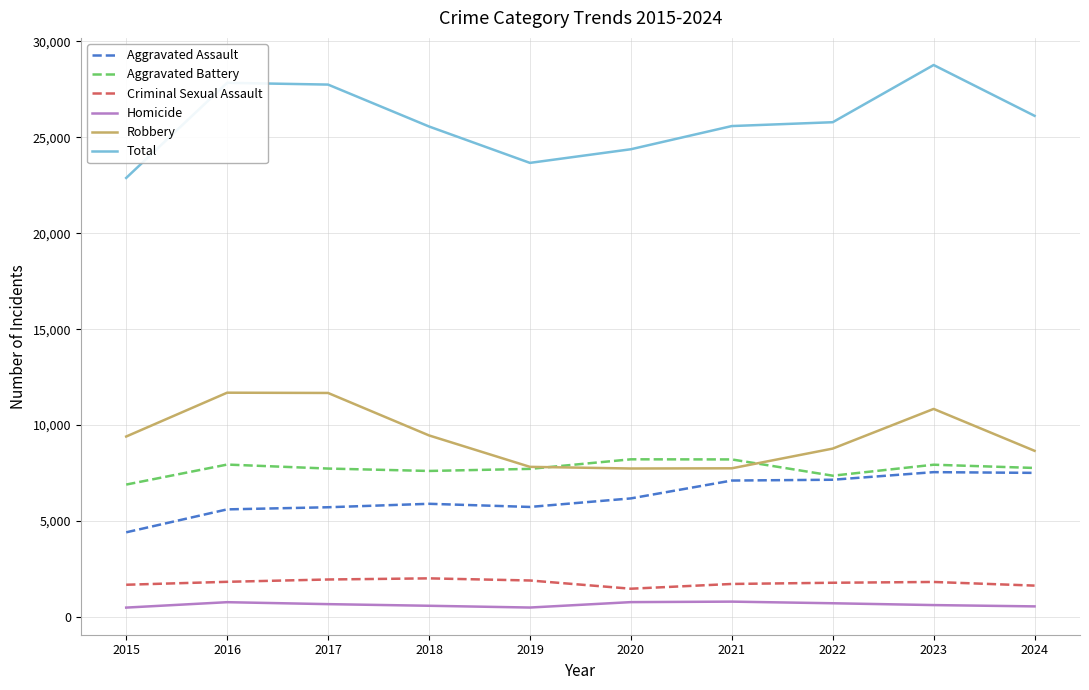

How many lines are shown in the chart?

6